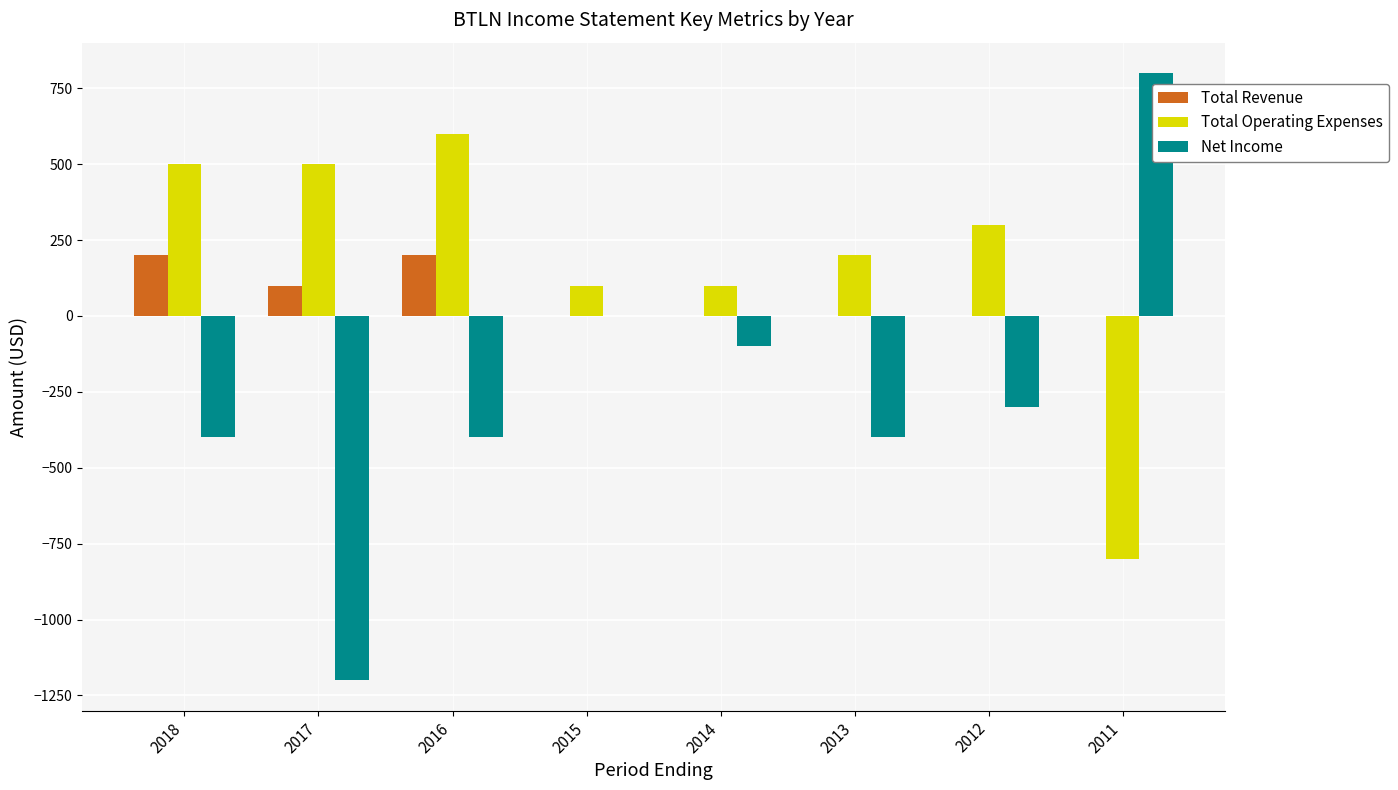

At which category does the chart reach its peak across all series?

2011